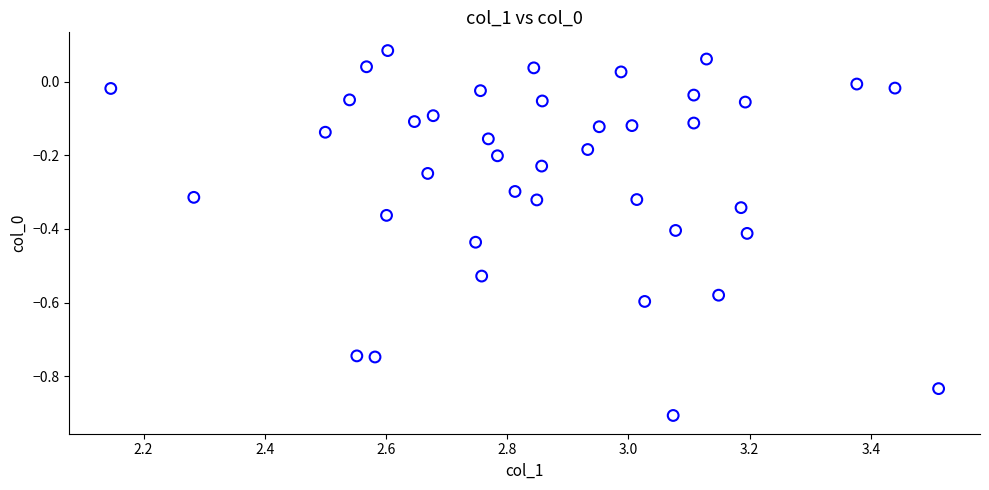

What is the range of Y values (max minus min)?

1.0